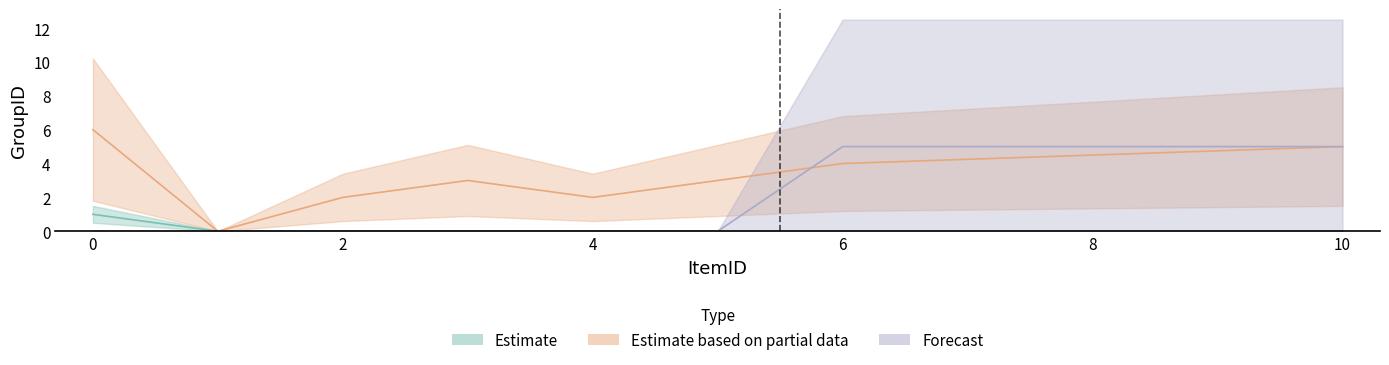

How many interior local valleys does the Estimate based on partial data series have?

2